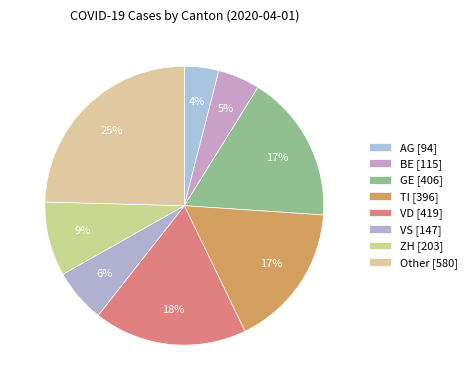

To the nearest percent, what percentage of the pie is GE?

17%